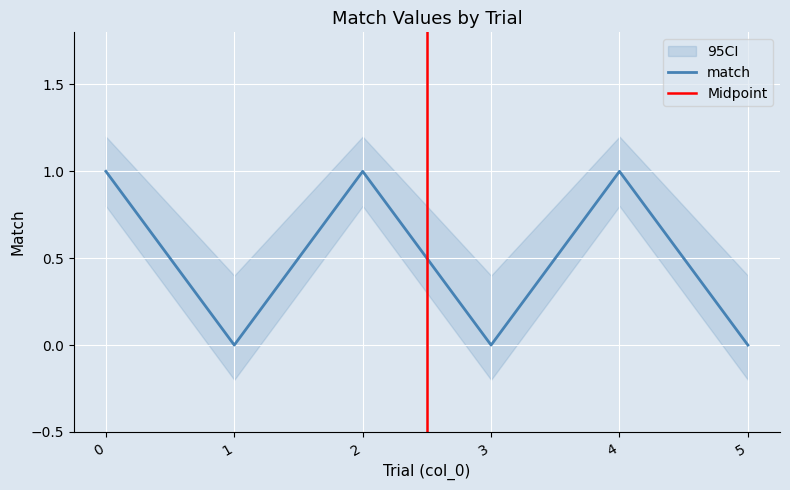

Reading left to right, extract all data points from this chart.

0=1	1=0	2=1	3=0	4=1	5=0